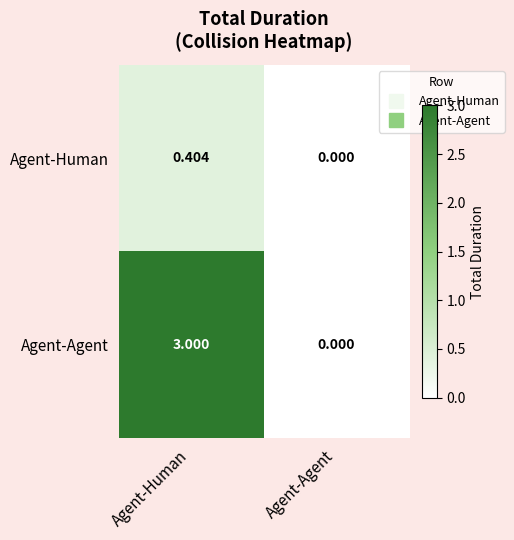

Which series has the largest range (max minus min)?

Agent-Agent